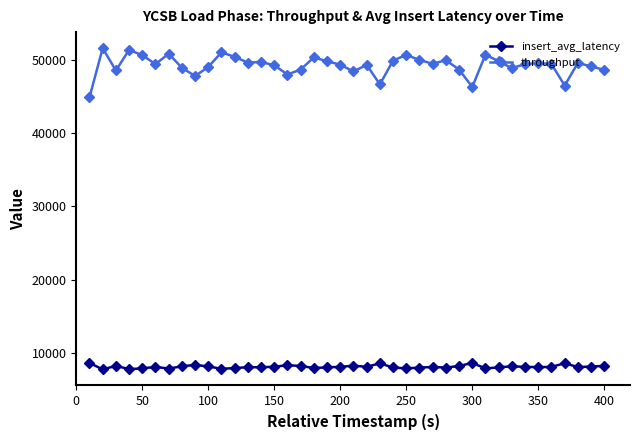

Does the chart have visible grid lines?

No